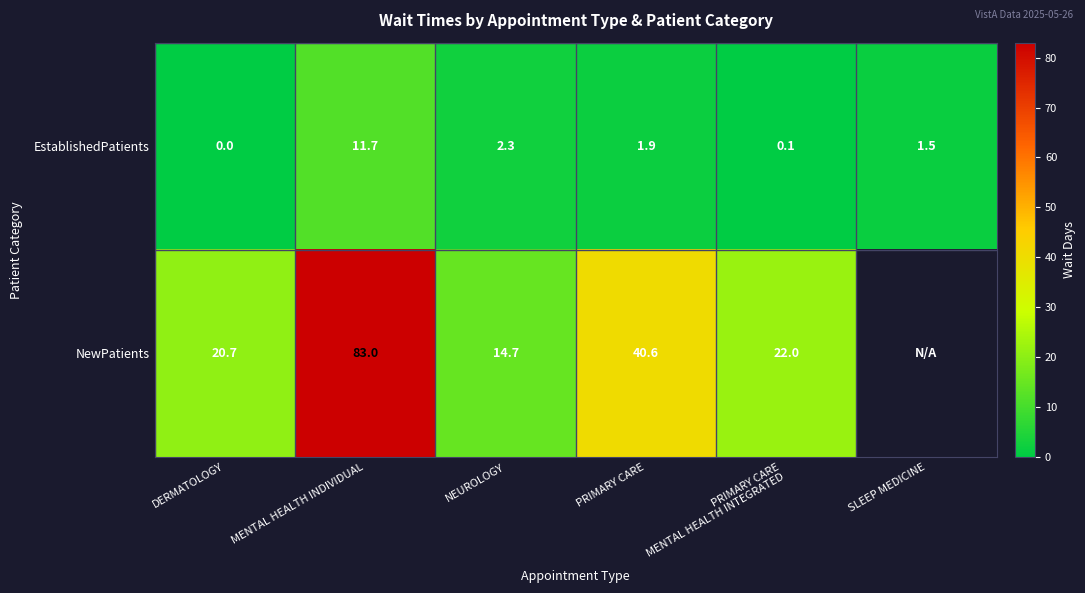

Between DERMATOLOGY and MENTAL HEALTH INDIVIDUAL, which series saw the biggest shift?

NewPatients